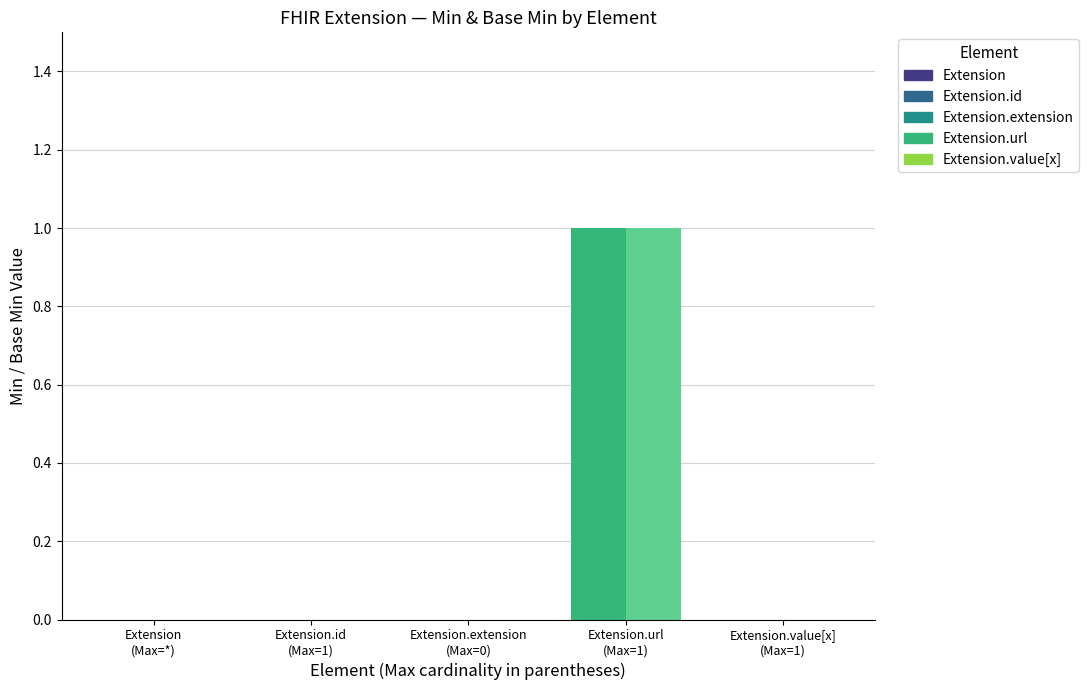

Reading left to right, what are all the values shown in this chart?

Min: 0	0	0	1	0
Base Min: 0	0	0	1	0